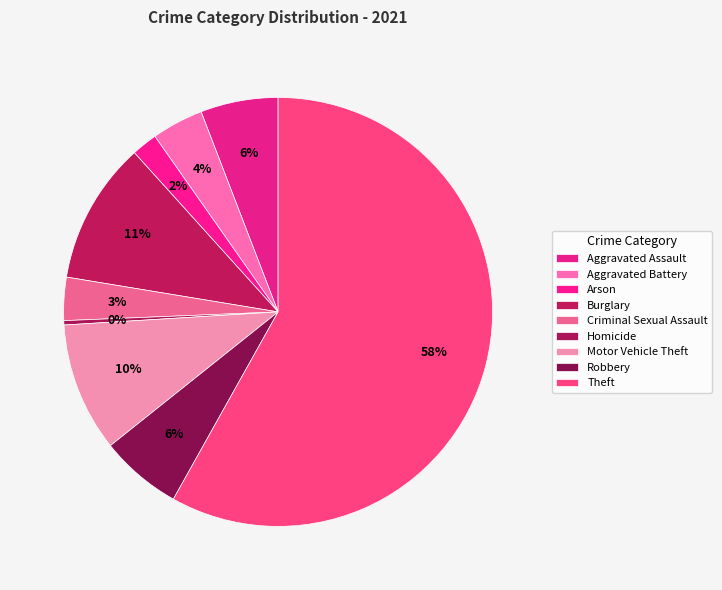

Which category has the biggest portion of the pie?

Theft